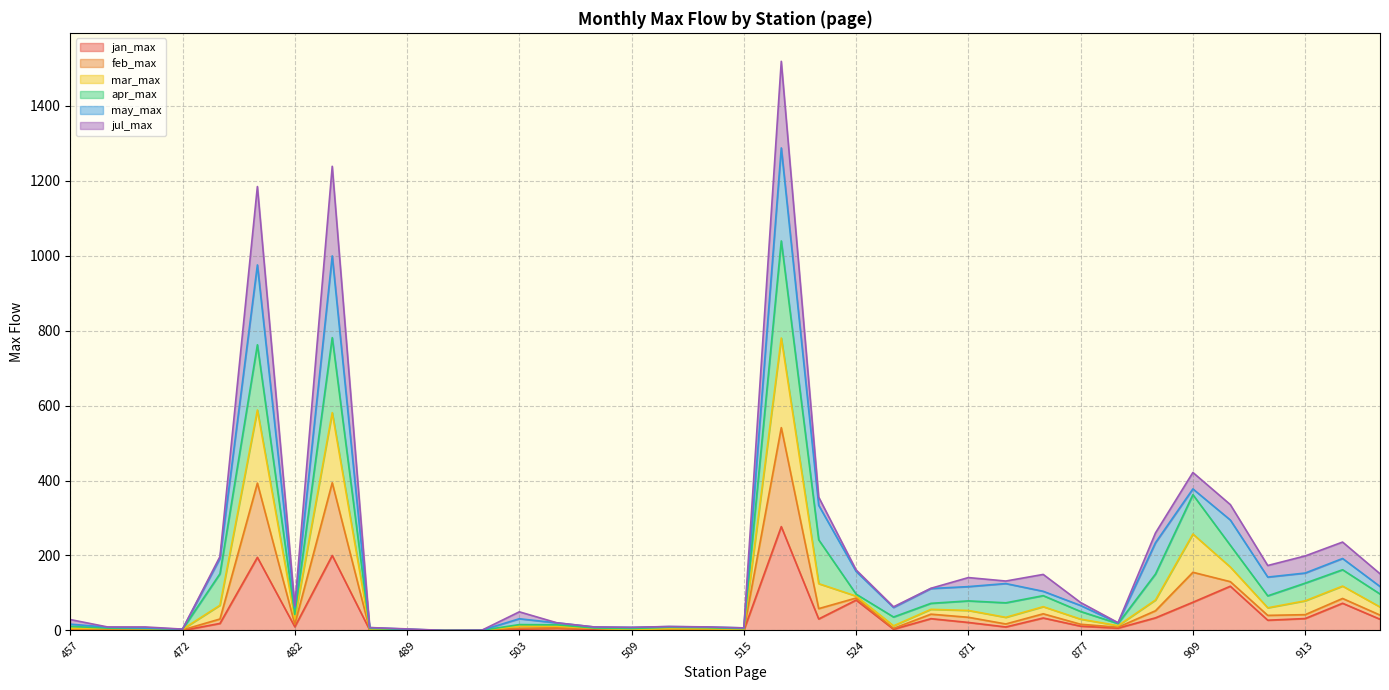

Does the chart have visible grid lines?

Yes